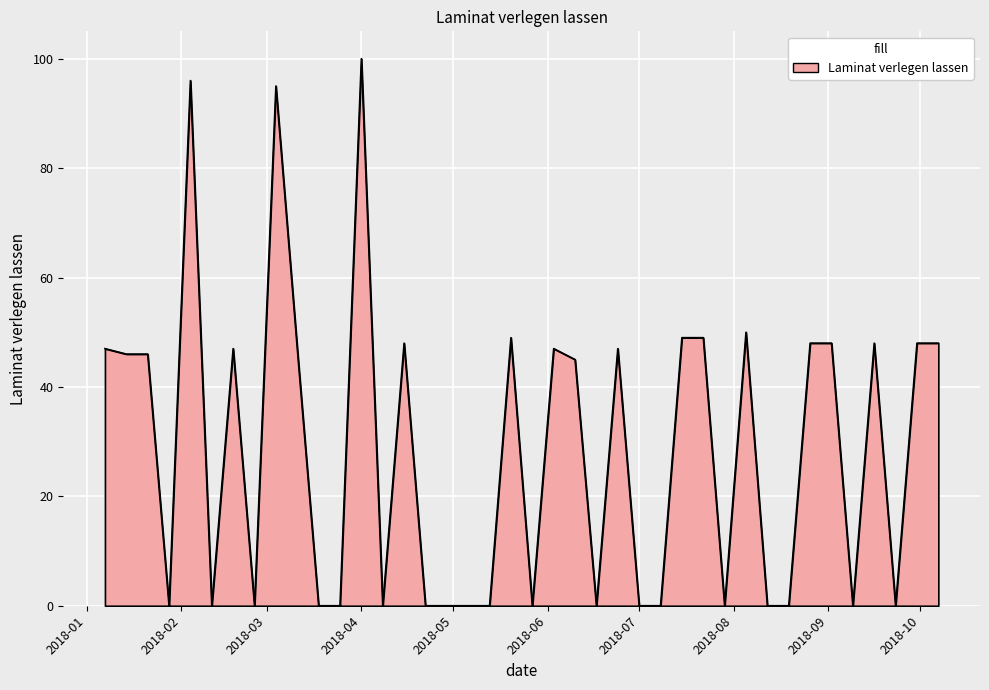

Does the chart have visible grid lines?

Yes